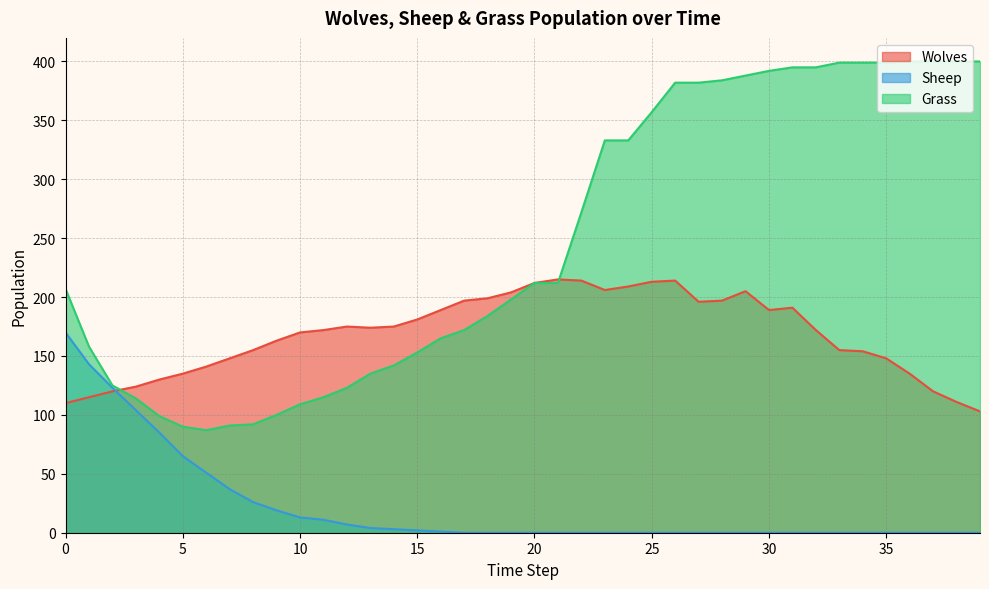

Where does the Grass series first go above 212?

22